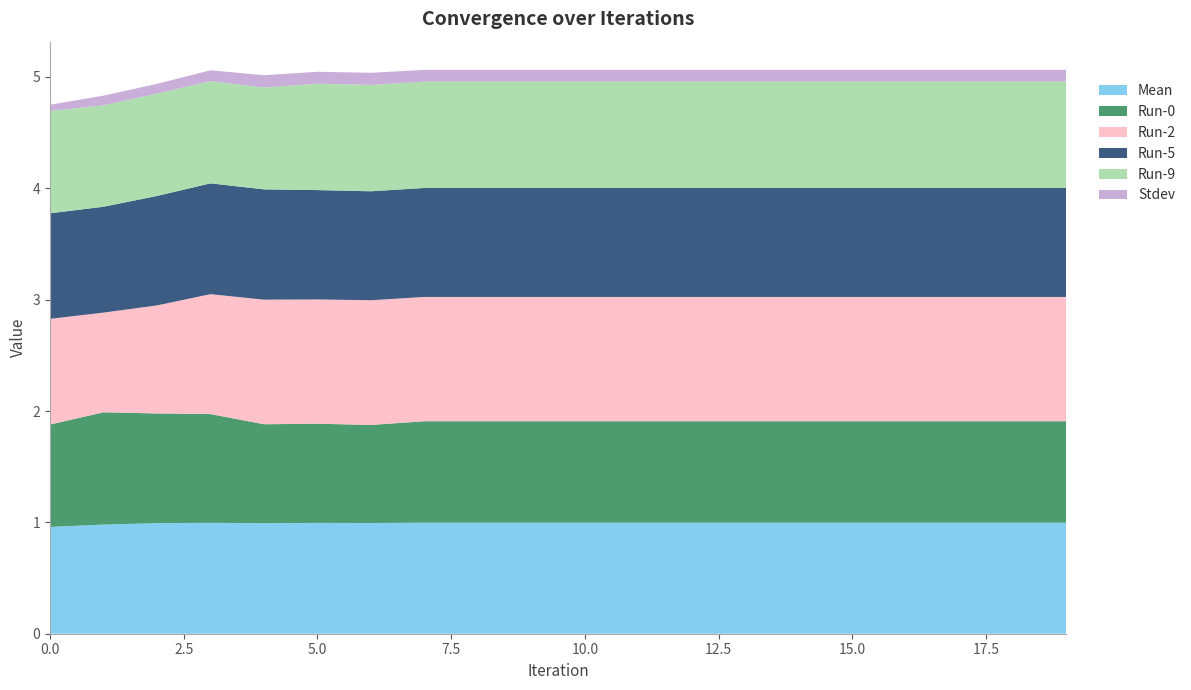

Reading left to right, extract all data points from this chart.

Mean: 0=1.0	1=1.0	2=1.0	3=1.0	4=1.0	5=1.0	6=1.0	7=1.0	8=1.0	9=1.0	10=1.0	11=1.0	12=1.0	13=1.0	14=1.0	15=1.0	16=1.0	17=1.0	18=1.0	19=1.0
Stdev: 0=0.1	1=0.1	2=0.1	3=0.1	4=0.1	5=0.1	6=0.1	7=0.1	8=0.1	9=0.1	10=0.1	11=0.1	12=0.1	13=0.1	14=0.1	15=0.1	16=0.1	17=0.1	18=0.1	19=0.1
Run-0: 0=0.9	1=1.0	2=1.0	3=1.0	4=0.9	5=0.9	6=0.9	7=0.9	8=0.9	9=0.9	10=0.9	11=0.9	12=0.9	13=0.9	14=0.9	15=0.9	16=0.9	17=0.9	18=0.9	19=0.9
Run-2: 0=0.9	1=0.9	2=1.0	3=1.1	4=1.1	5=1.1	6=1.1	7=1.1	8=1.1	9=1.1	10=1.1	11=1.1	12=1.1	13=1.1	14=1.1	15=1.1	16=1.1	17=1.1	18=1.1	19=1.1
Run-5: 0=0.9	1=1.0	2=1.0	3=1.0	4=1.0	5=1.0	6=1.0	7=1.0	8=1.0	9=1.0	10=1.0	11=1.0	12=1.0	13=1.0	14=1.0	15=1.0	16=1.0	17=1.0	18=1.0	19=1.0
Run-9: 0=0.9	1=0.9	2=0.9	3=0.9	4=0.9	5=1.0	6=1.0	7=1.0	8=1.0	9=1.0	10=1.0	11=1.0	12=1.0	13=1.0	14=1.0	15=1.0	16=1.0	17=1.0	18=1.0	19=1.0